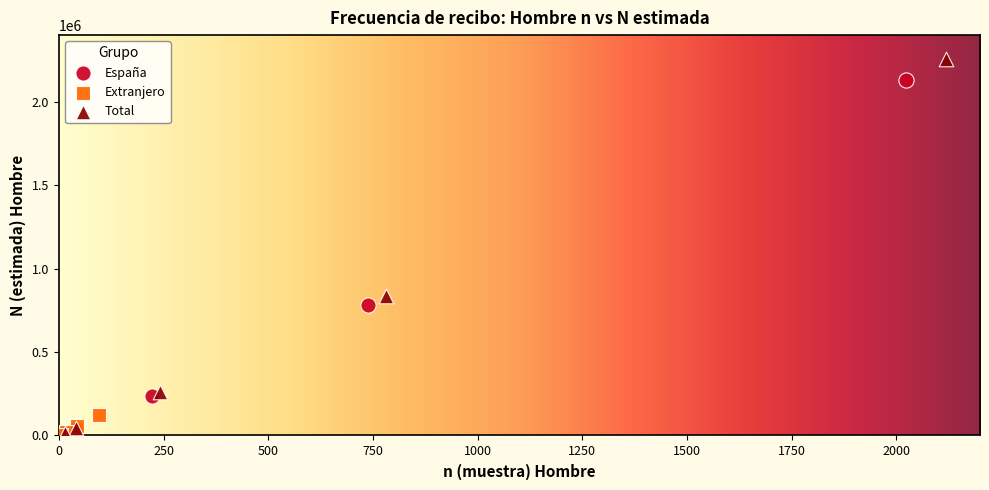

Which series contains the highest Y value?

Total